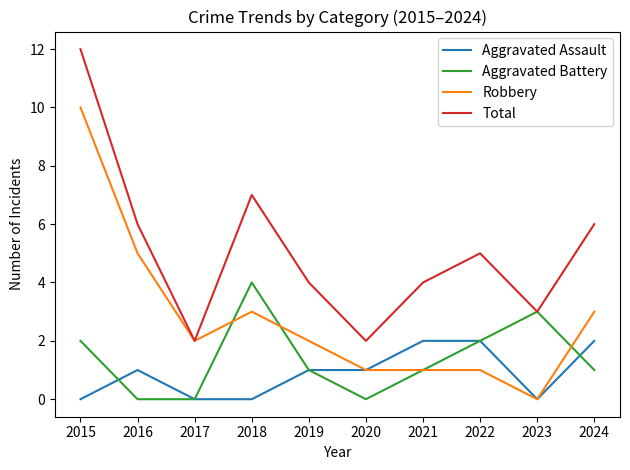

Reading left to right, transcribe all the data shown in this chart.

Aggravated Assault: 0	1	0	0	1	1	2	2	0	2
Aggravated Battery: 2	0	0	4	1	0	1	2	3	1
Robbery: 10	5	2	3	2	1	1	1	0	3
Total: 12	6	2	7	4	2	4	5	3	6